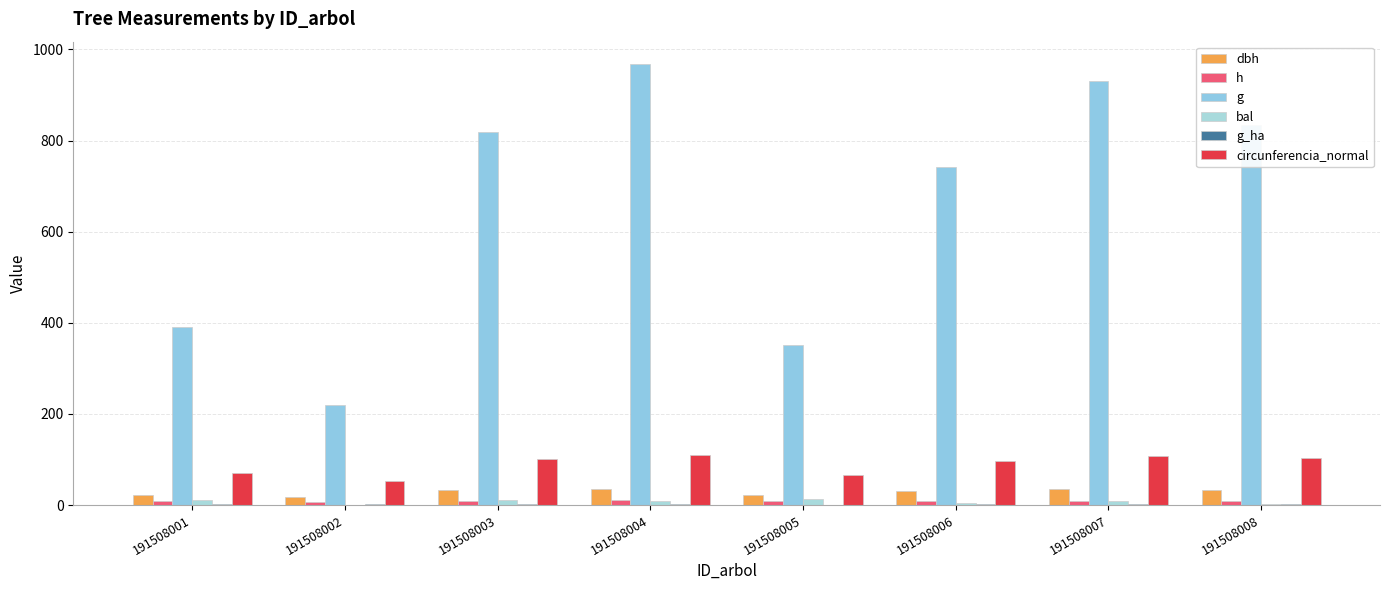

Read the h value at 191508003.

9.7